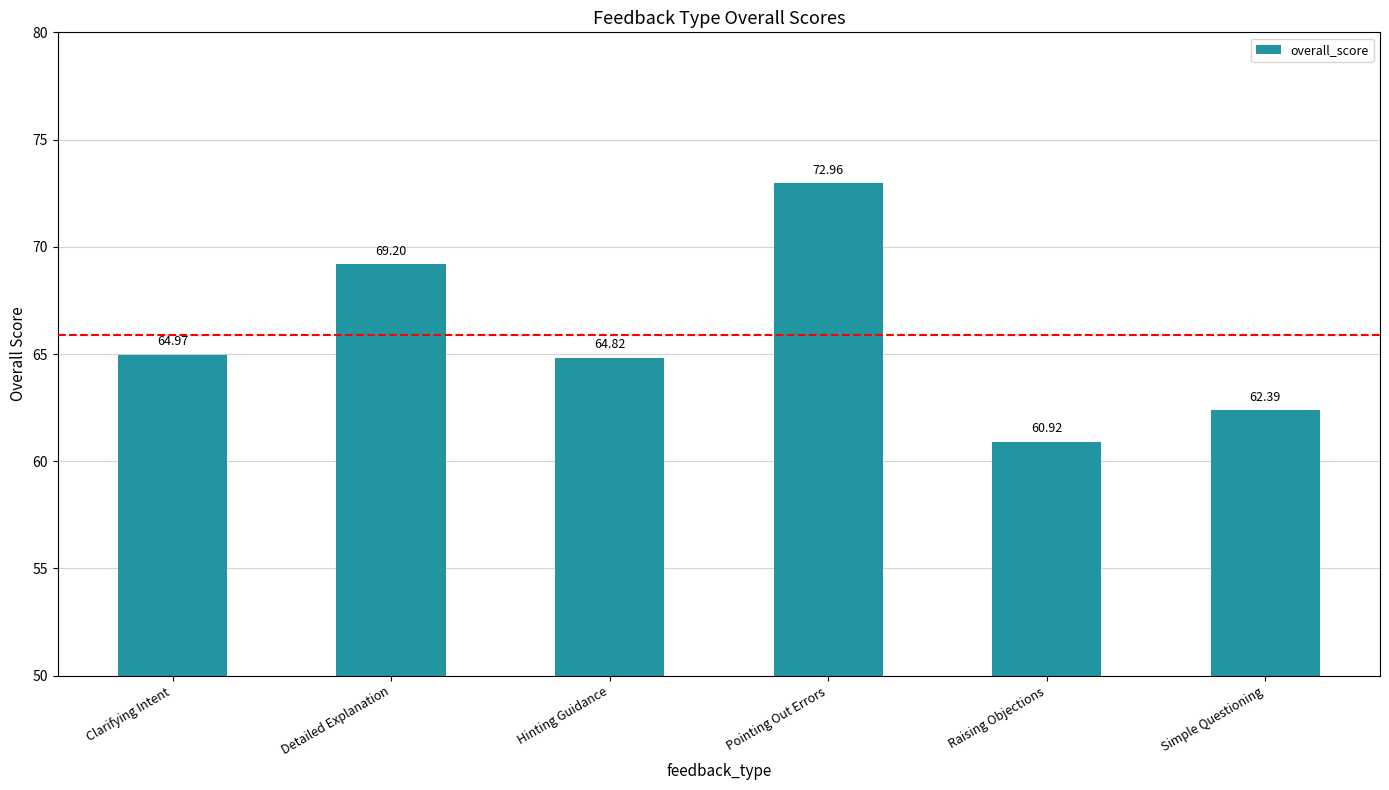

What is the label of the 5th bar from the right?

Detailed Explanation